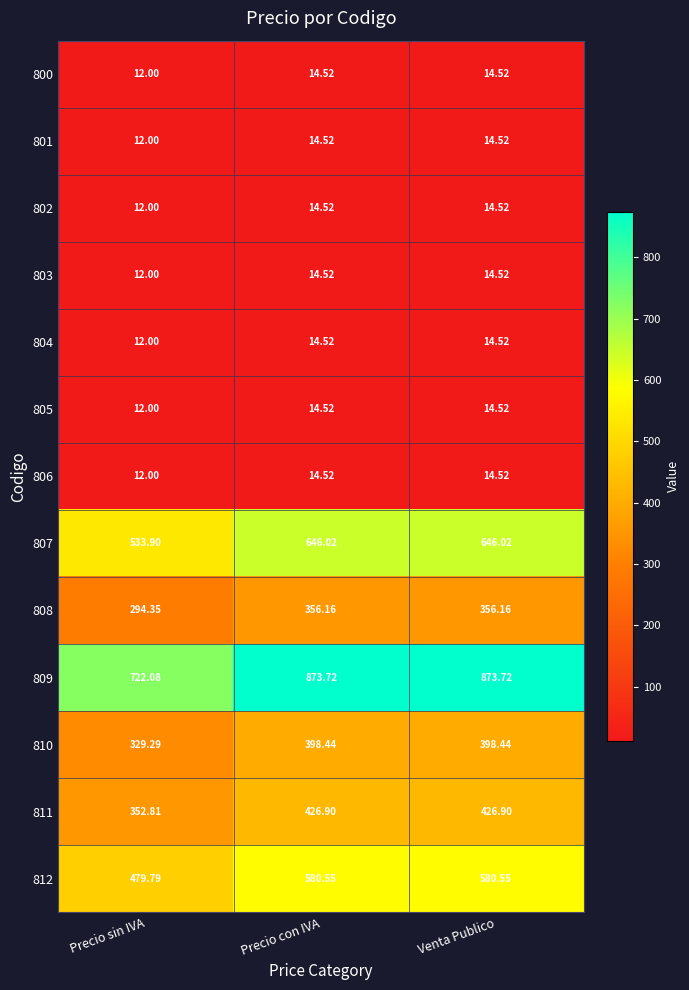

At which label is 811 closest to 389?

Precio sin IVA